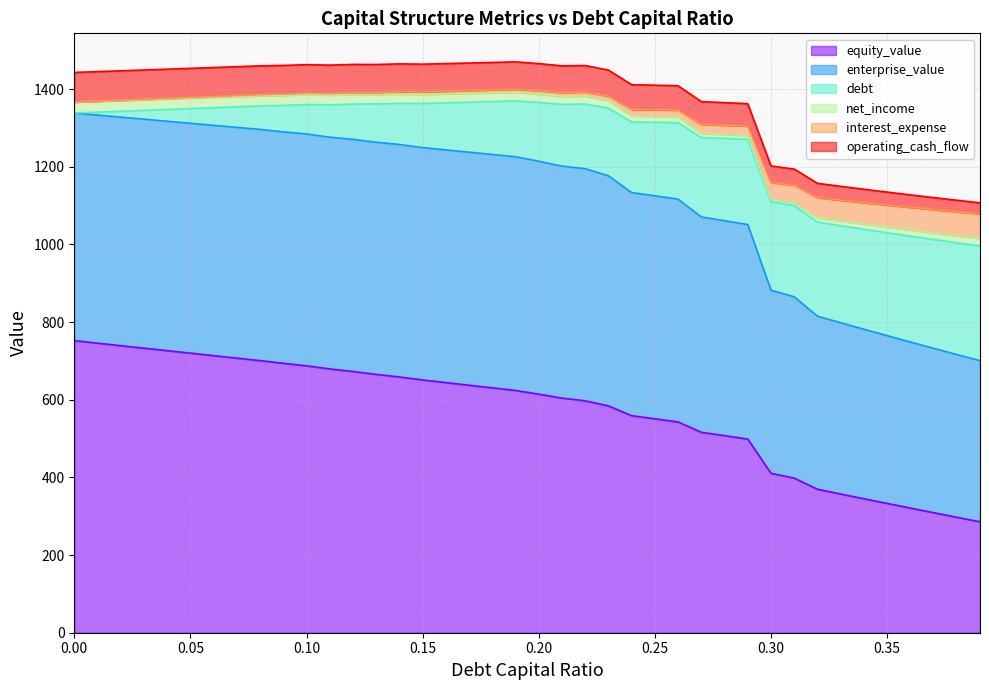

What is the difference between the highest and lowest values at 0.03?

716.4